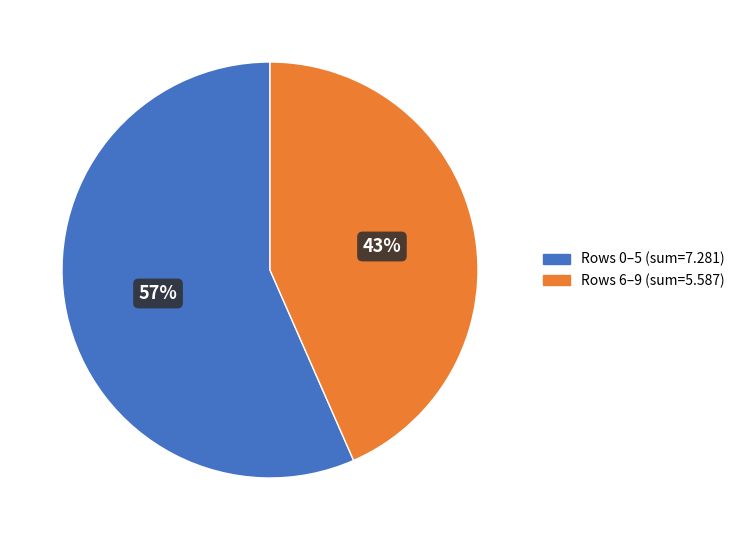

Does any single category account for the majority?

Yes